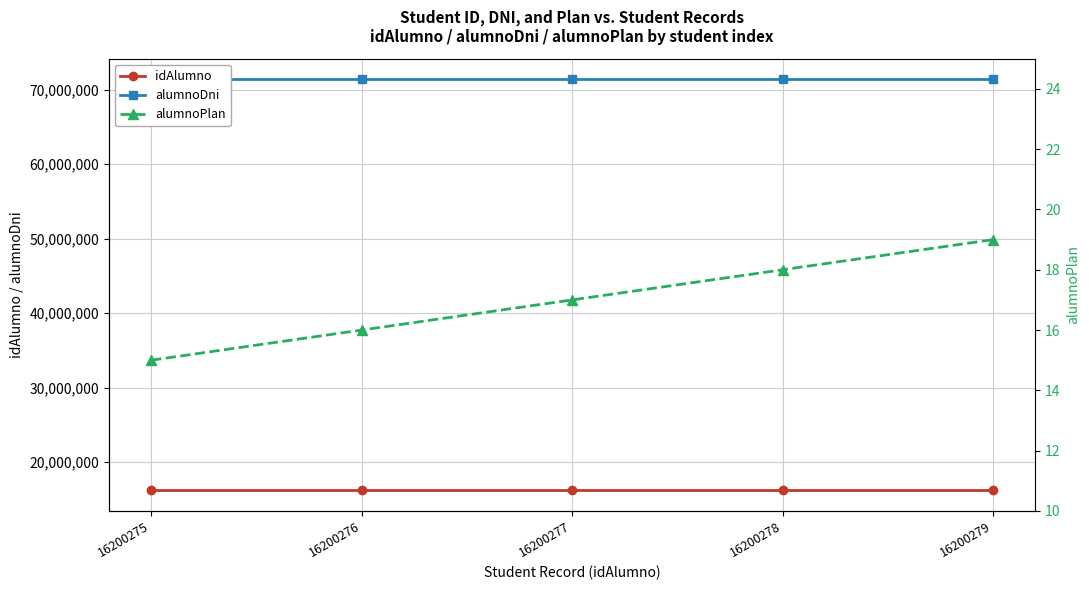

True or false: idAlumno and alumnoDni intersect in this chart.

False